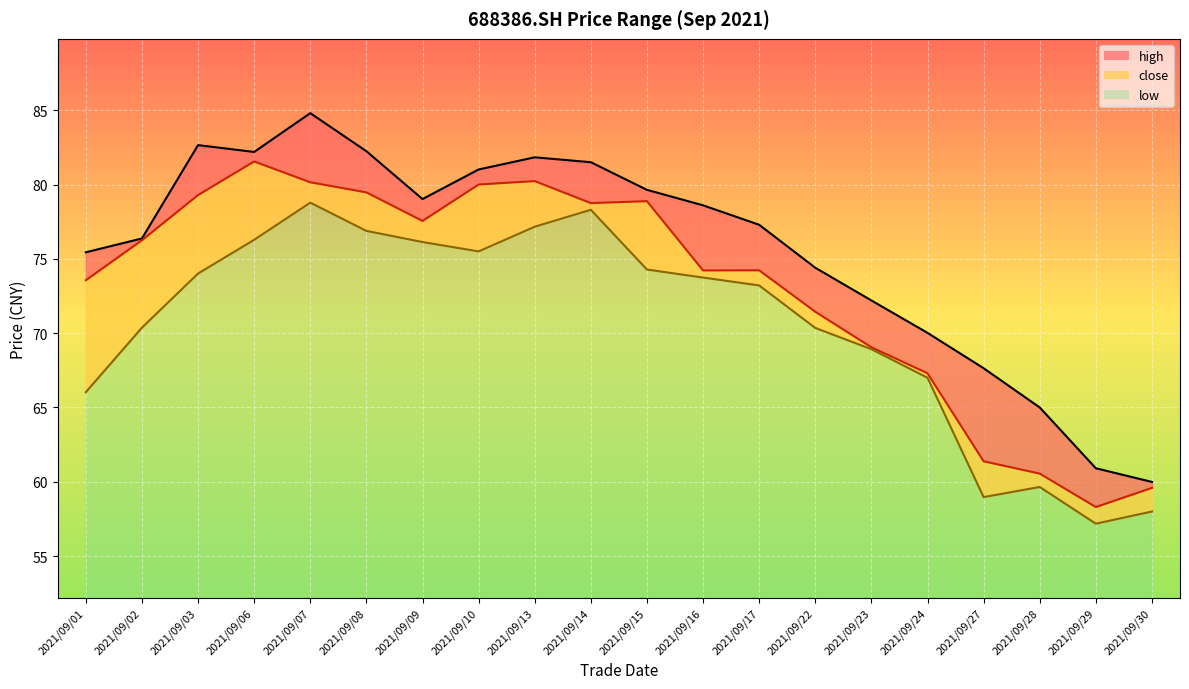

List the labels in order of close_line value, smallest first.

2021/09/29, 2021/09/30, 2021/09/28, 2021/09/27, 2021/09/24, 2021/09/23, 2021/09/22, 2021/09/01, 2021/09/16, 2021/09/17, 2021/09/02, 2021/09/09, 2021/09/14, 2021/09/15, 2021/09/03, 2021/09/08, 2021/09/10, 2021/09/07, 2021/09/13, 2021/09/06